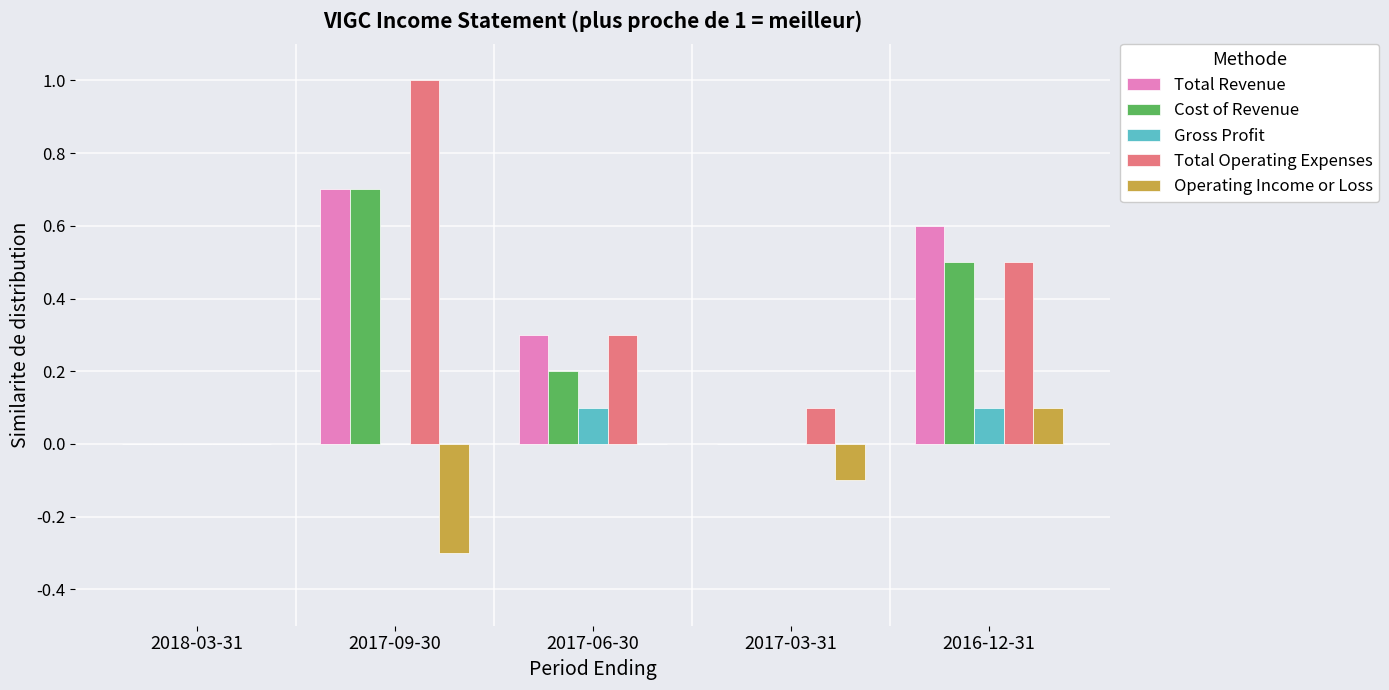

What is the total value across all series at 2017-06-30?

0.9